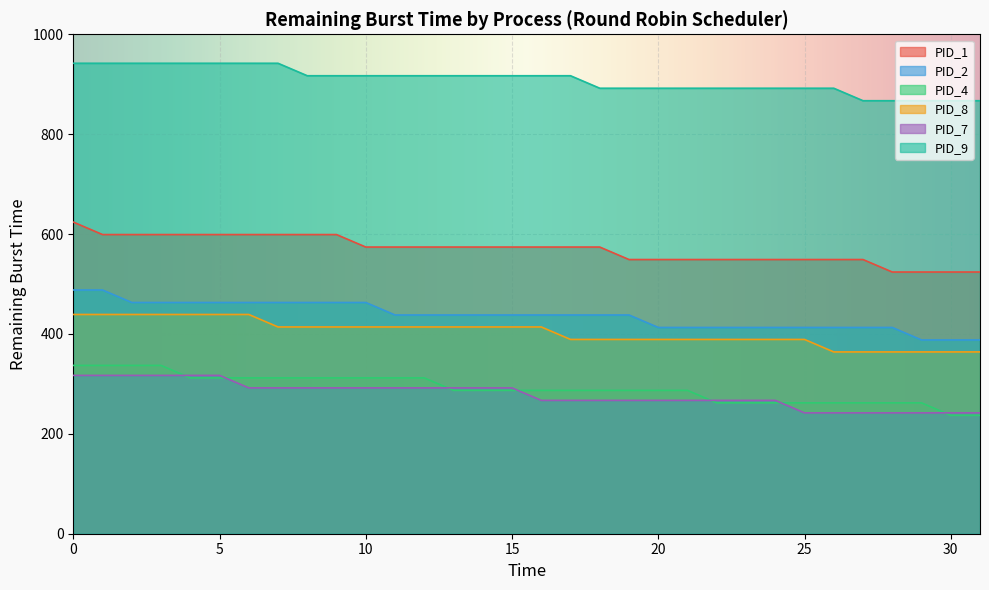

What is the difference between the maximum and minimum values in the PID_9 series?

75